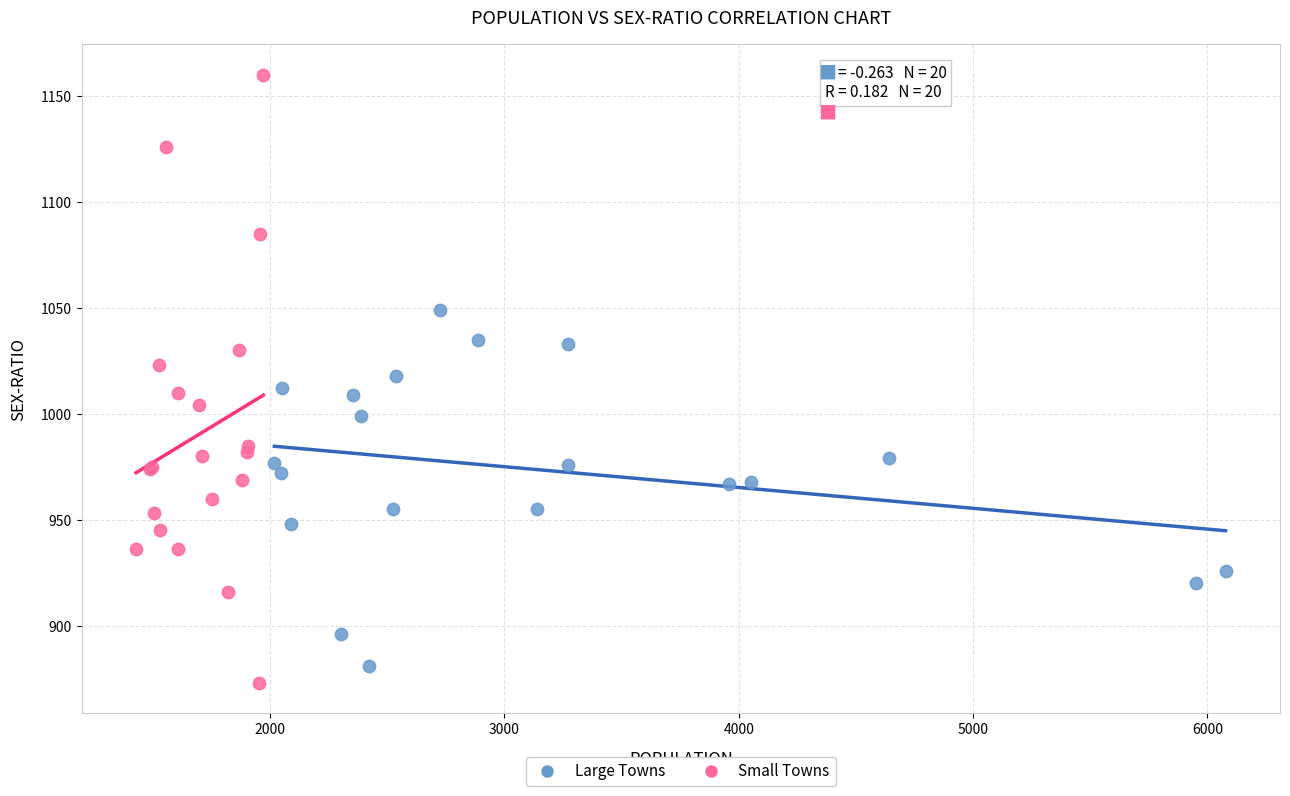

Which series reaches the maximum Y coordinate?

Small Towns